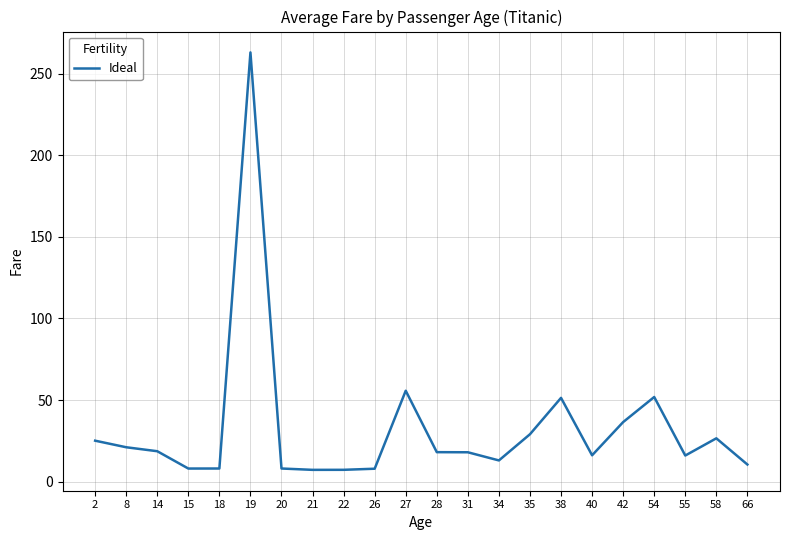

What is the greatest value displayed?

263.0